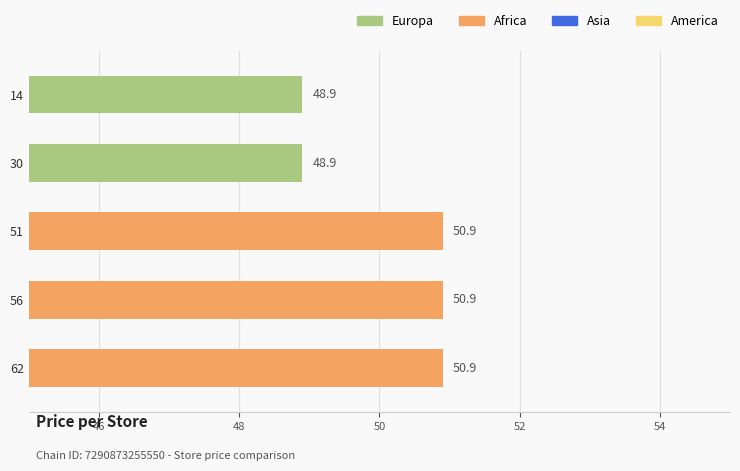

What is the greatest value displayed?

50.9